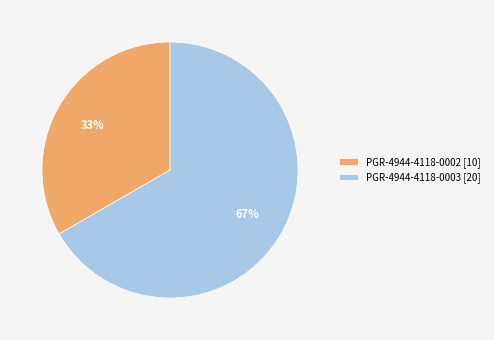

Approximately how many times larger is the value at PGR-4944-4118-0002 [10] compared to PGR-4944-4118-0003 [20]?

0.5